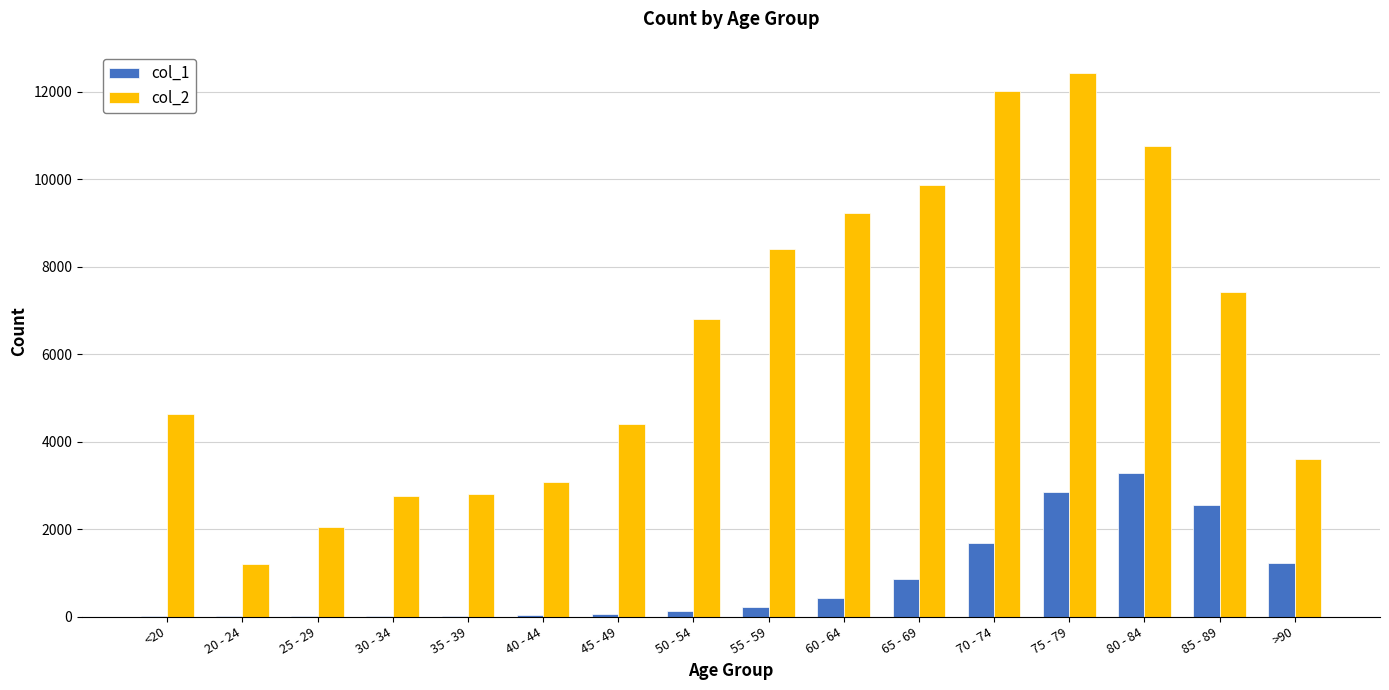

Which category has the highest value across all series?

75 - 79